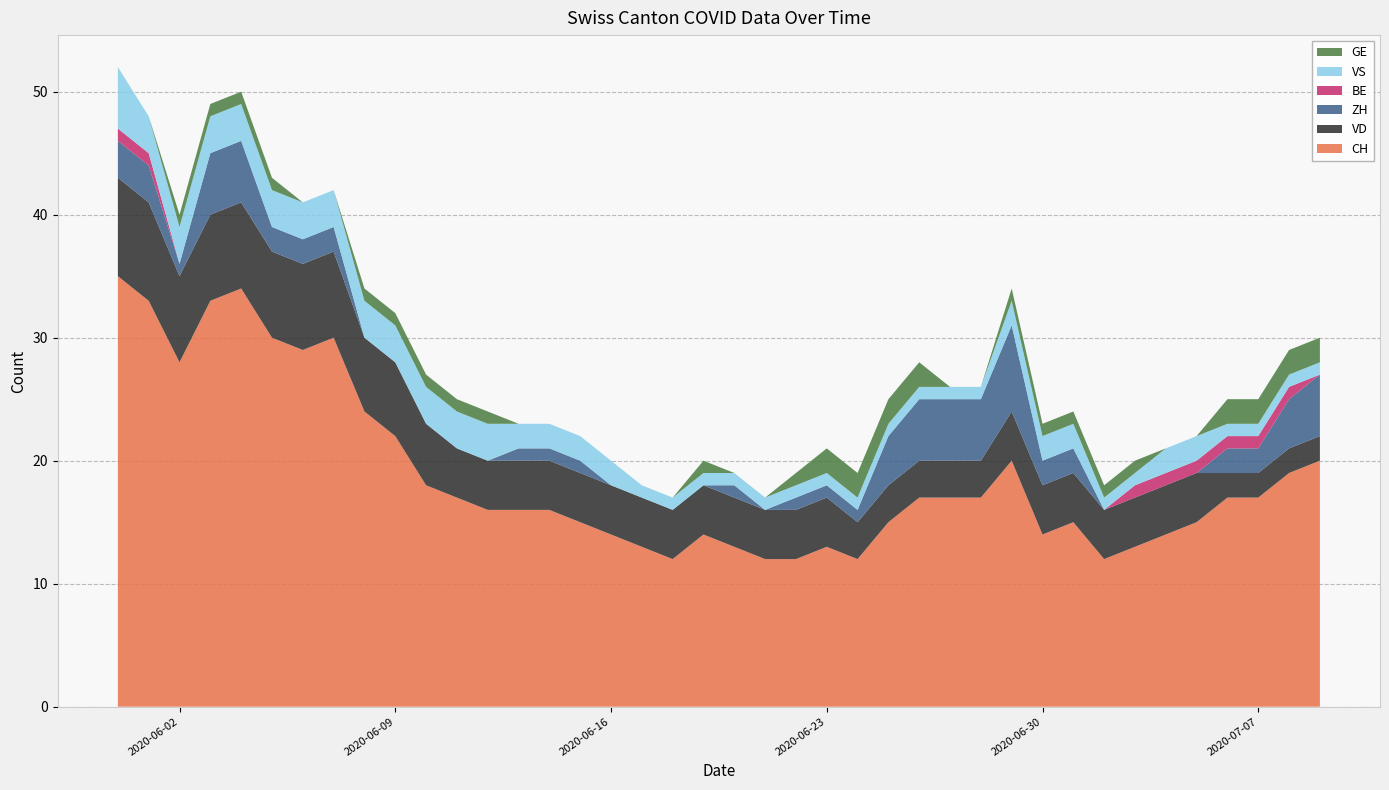

Reading left to right, extract all data points from this chart.

CH: 35	33	28	33	34	30	29	30	24	22	18	17	16	16	16	15	14	13	12	14	13	12	12	13	12	15	17	17	17	20	14	15	12	13	14	15	17	17	19	20
VD: 8	8	7	7	7	7	7	7	6	6	5	4	4	4	4	4	4	4	4	4	4	4	4	4	3	3	3	3	3	4	4	4	4	4	4	4	2	2	2	2
ZH: 3	3	1	5	5	2	2	2	0	0	0	0	0	1	1	1	0	0	0	0	1	0	1	1	1	4	5	5	5	7	2	2	0	0	0	0	2	2	4	5
BE: 1	1	0	0	0	0	0	0	0	0	0	0	0	0	0	0	0	0	0	0	0	0	0	0	0	0	0	0	0	0	0	0	0	1	1	1	1	1	1	0
VS: 5	3	3	3	3	3	3	3	3	3	3	3	3	2	2	2	2	1	1	1	1	1	1	1	1	1	1	1	1	2	2	2	1	1	2	2	1	1	1	1
GE: 0	0	1	1	1	1	0	0	1	1	1	1	1	0	0	0	0	0	0	1	0	0	1	2	2	2	2	0	0	1	1	1	1	1	0	0	2	2	2	2